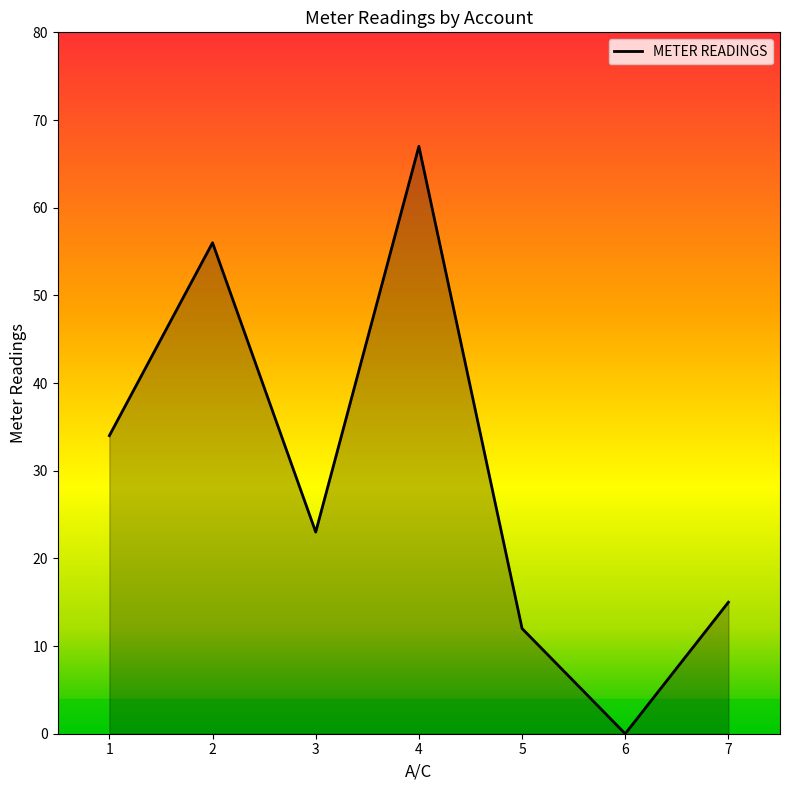

How many interior local valleys (lower than both neighbors) does the data have?

2